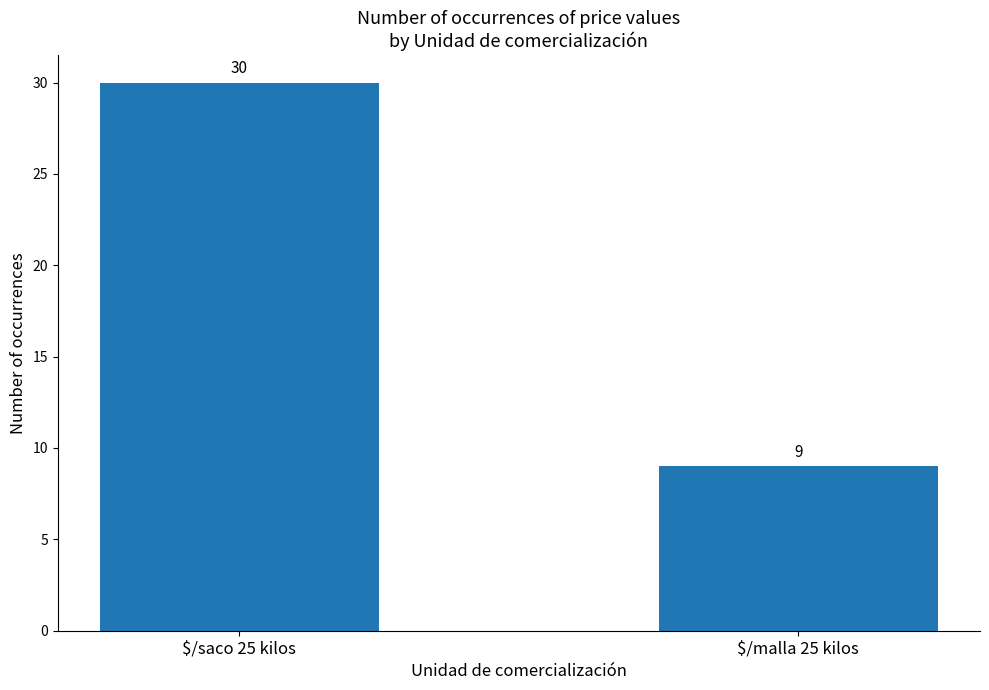

Approximately how many times larger is the value at $/saco 25 kilos compared to $/malla 25 kilos?

3.3